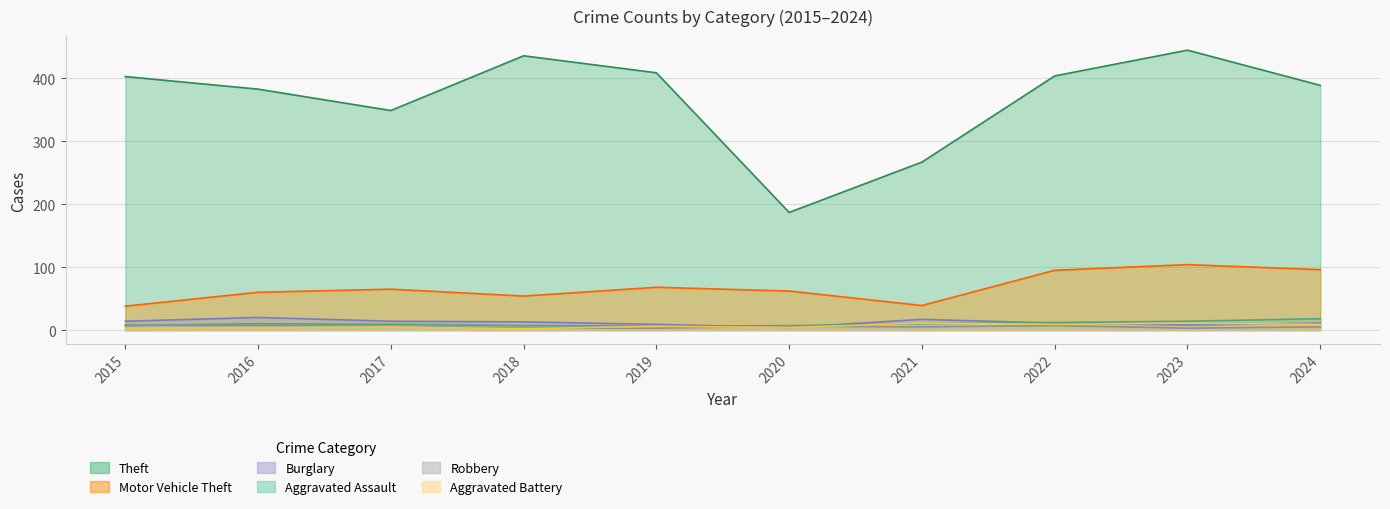

At which label does Aggravated Assault reach its peak?

2024